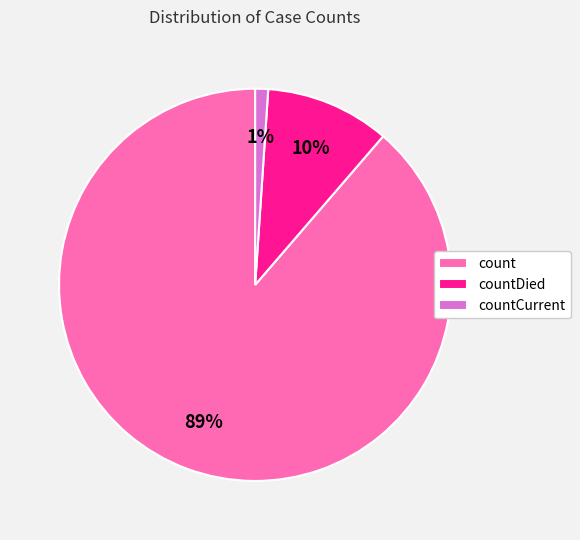

To the nearest percent, what percentage of the pie is countCurrent?

1%